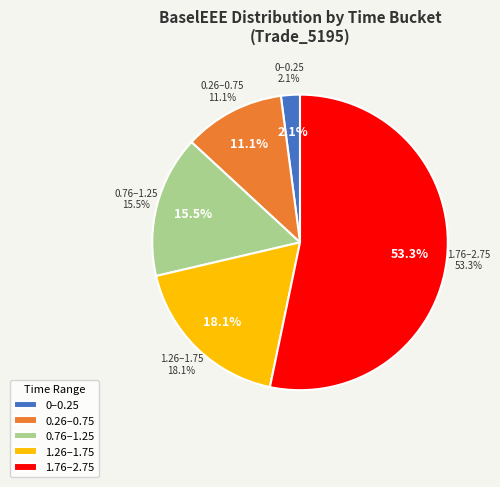

Approximately how many times larger is the value at 1.74653 compared to 1.25064?

1.0